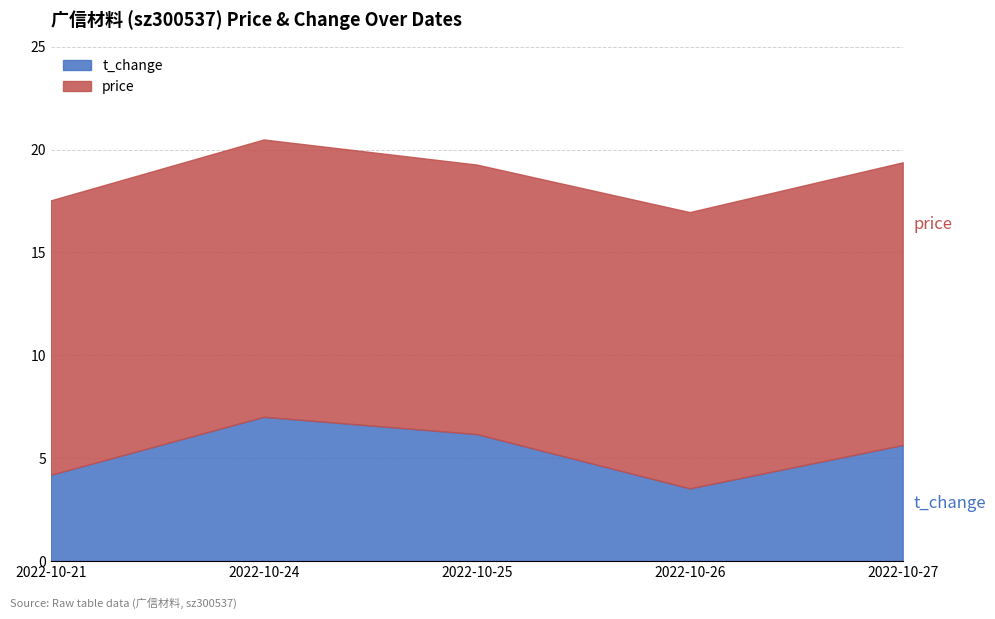

At which category does price reach its first local peak?

2022-10-24